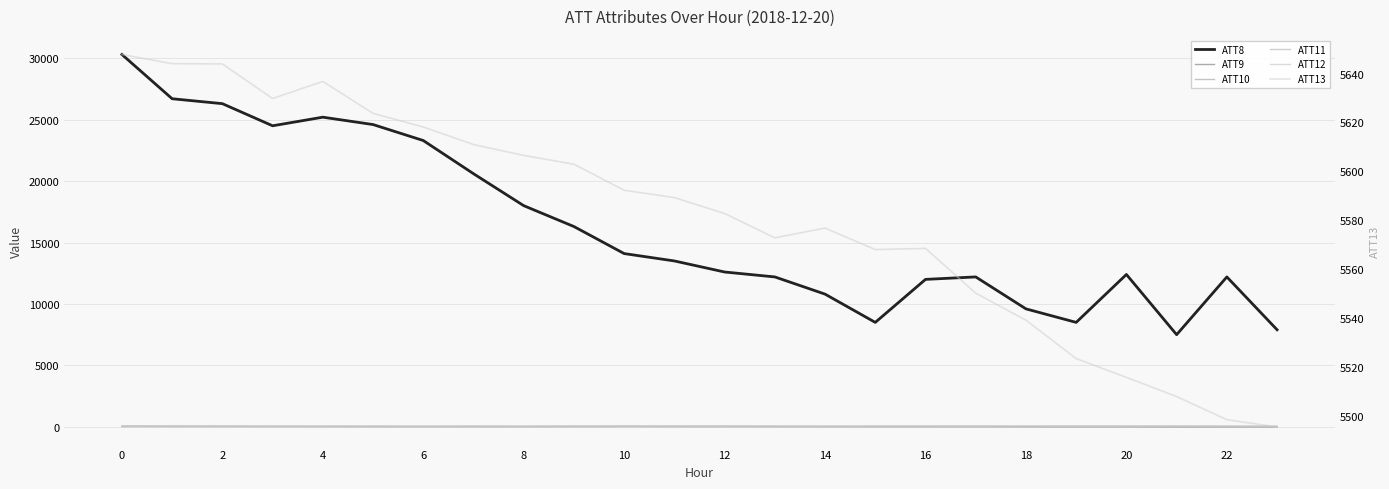

What is the lowest value of the ATT11 series?

-10.0